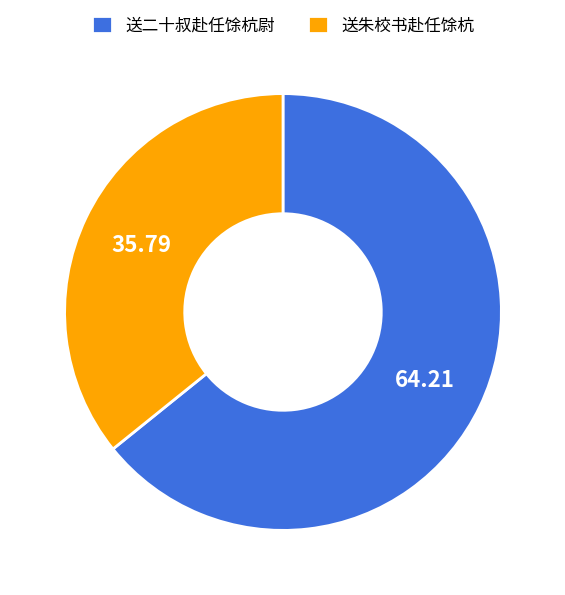

What is the ratio of the value at 送二十叔赴任馀杭尉 to the value at 送朱校书赴任馀杭?

1.8